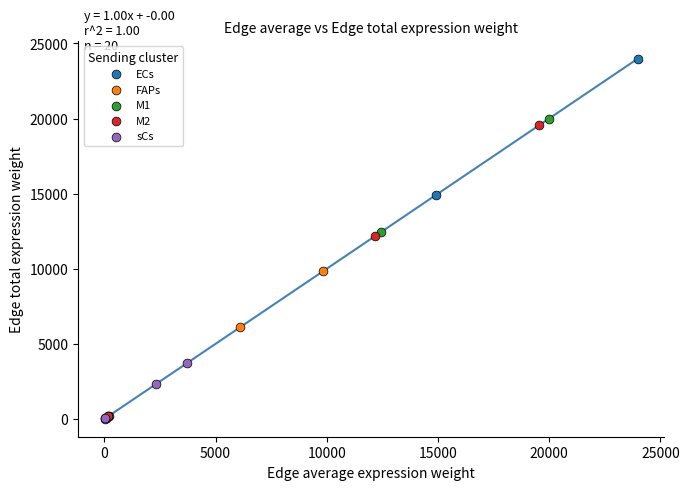

Which series has the widest spread of Y values?

ECs